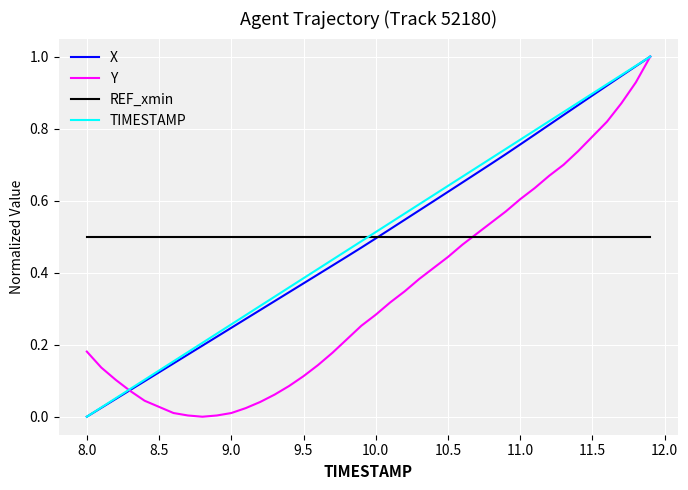

Is this an area chart (filled region under the line)?

No